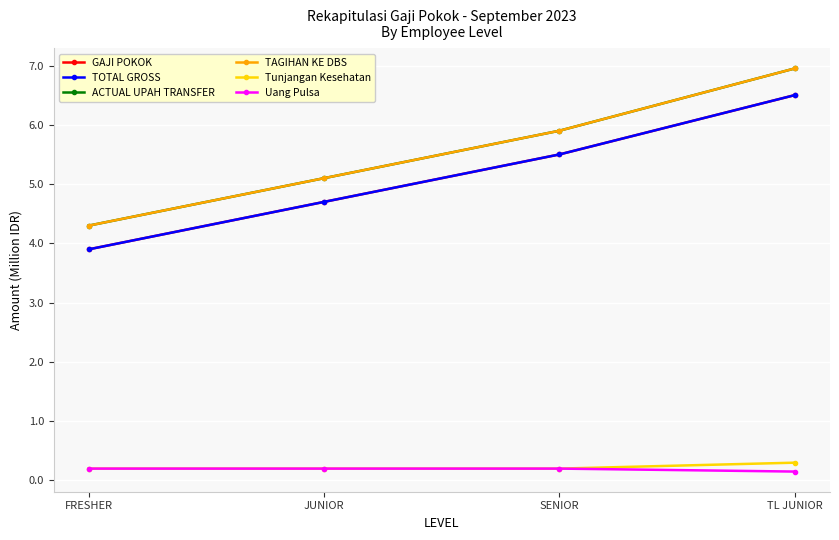

True or false: TAGIHAN KE DBS and Uang Pulsa intersect in this chart.

False